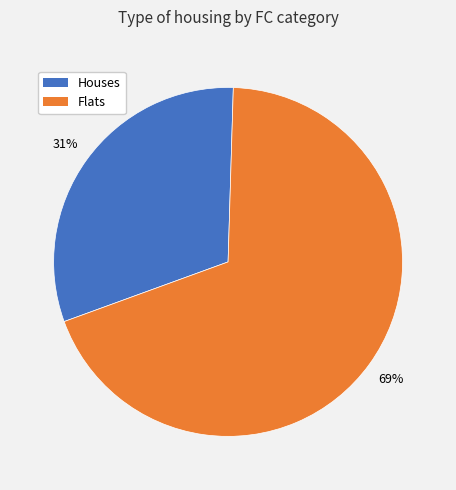

Which category accounts for the majority?

Flats